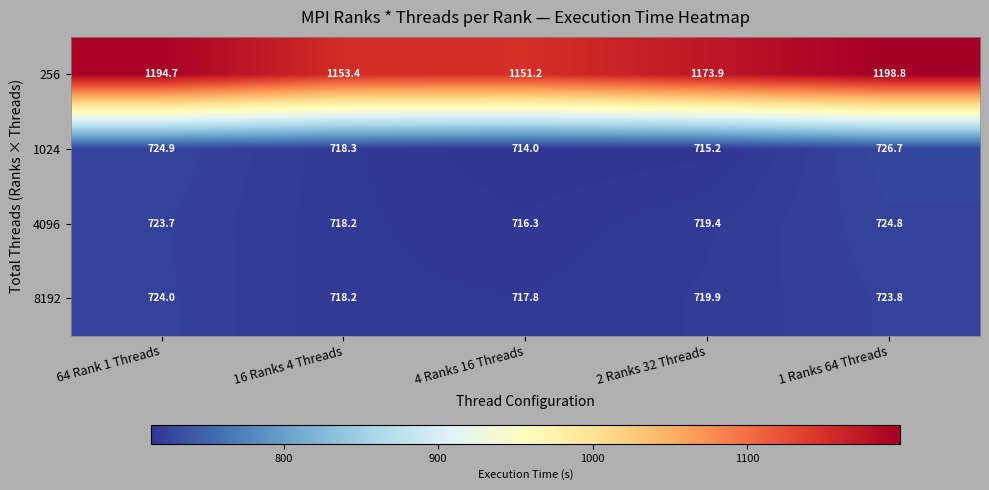

At how many categories does at least one series exceed 882?

5